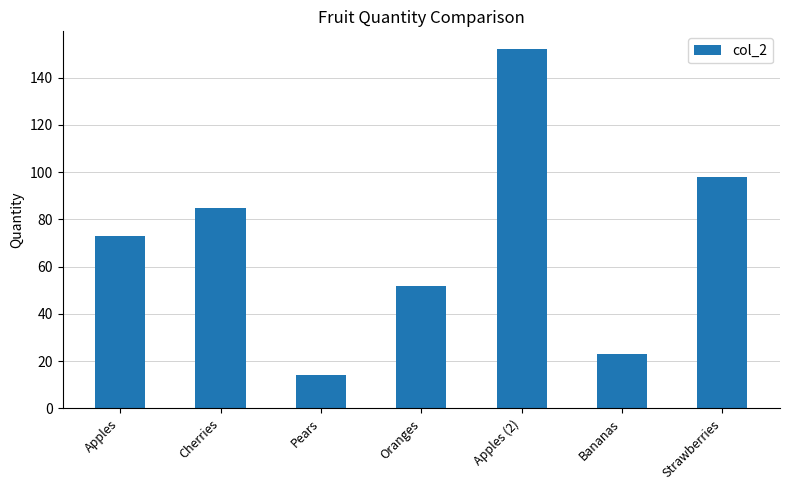

Reading right to left, extract all data points from this chart.

98	23	152	52	14	85	73